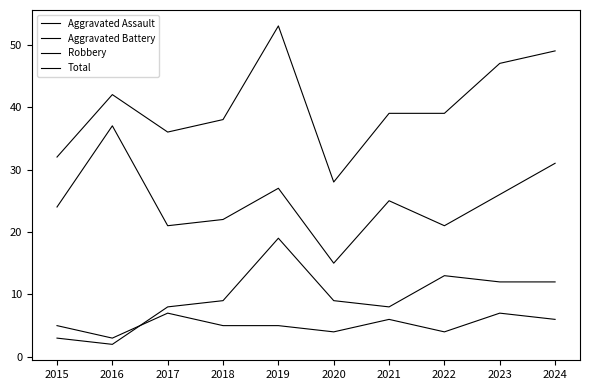

How many series are shown in this chart?

4